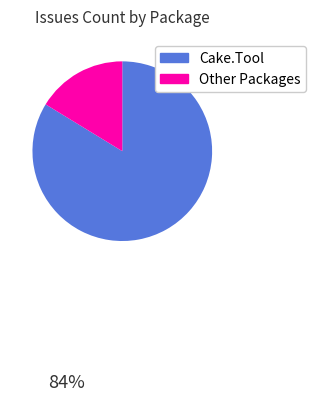

Is the sum of Other Packages and Cake.Tool greater than half?

Yes